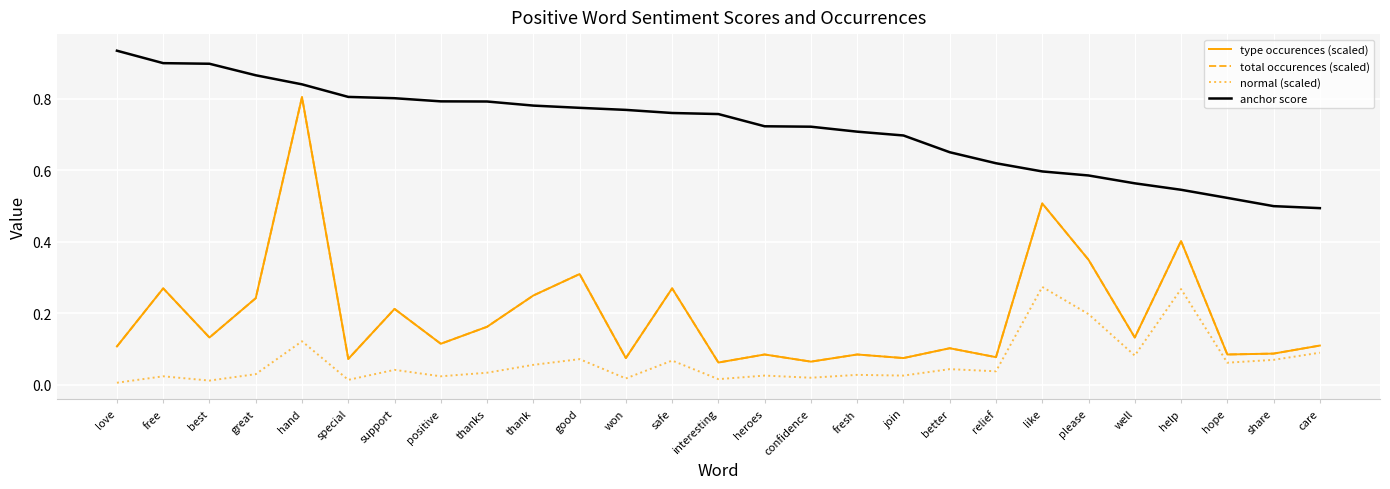

Does the chart have visible grid lines?

Yes